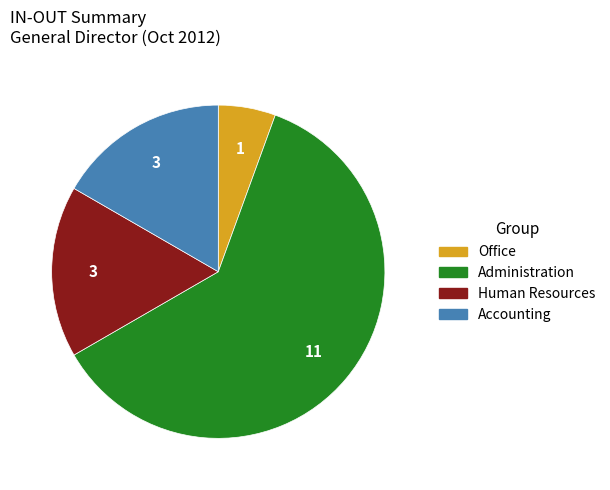

Is the sum of Human Resources and Accounting greater than half?

No